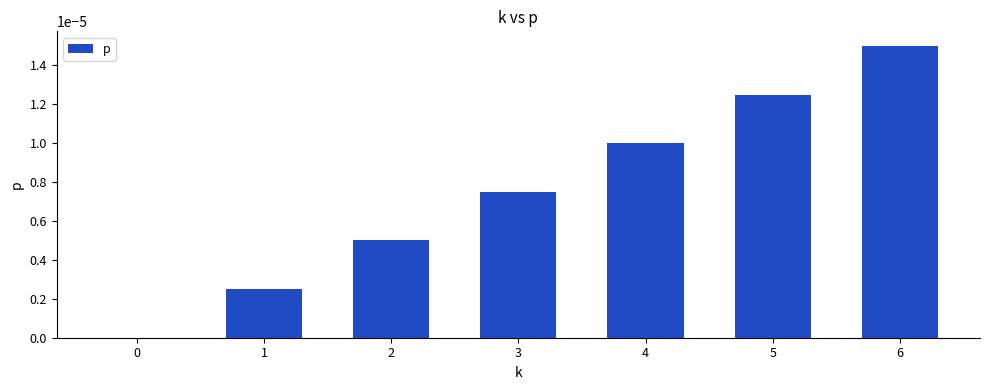

True or false: the data shows 0.0 at 4.

True